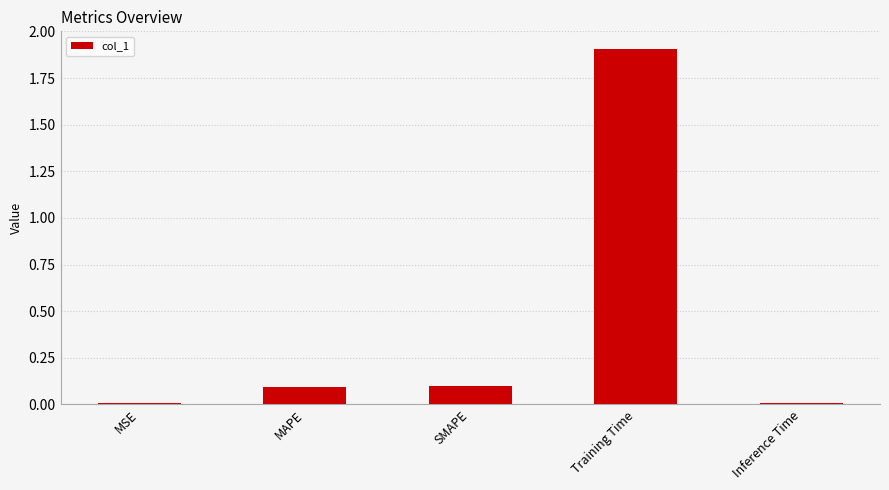

What is the change in value from MAPE to Inference Time?

-0.1